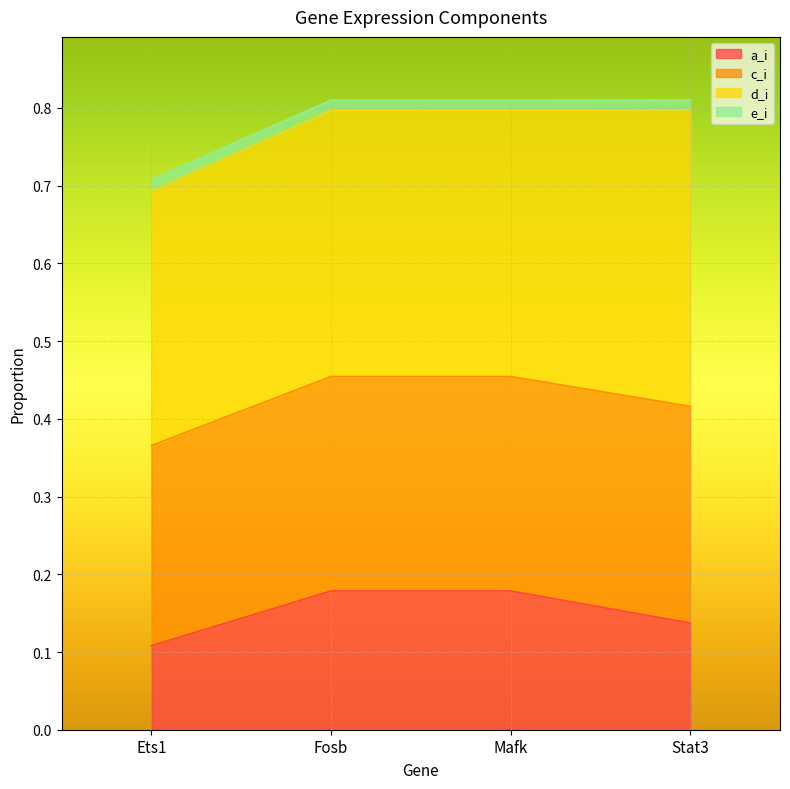

Where is a_i nearest to the value 0?

Ets1